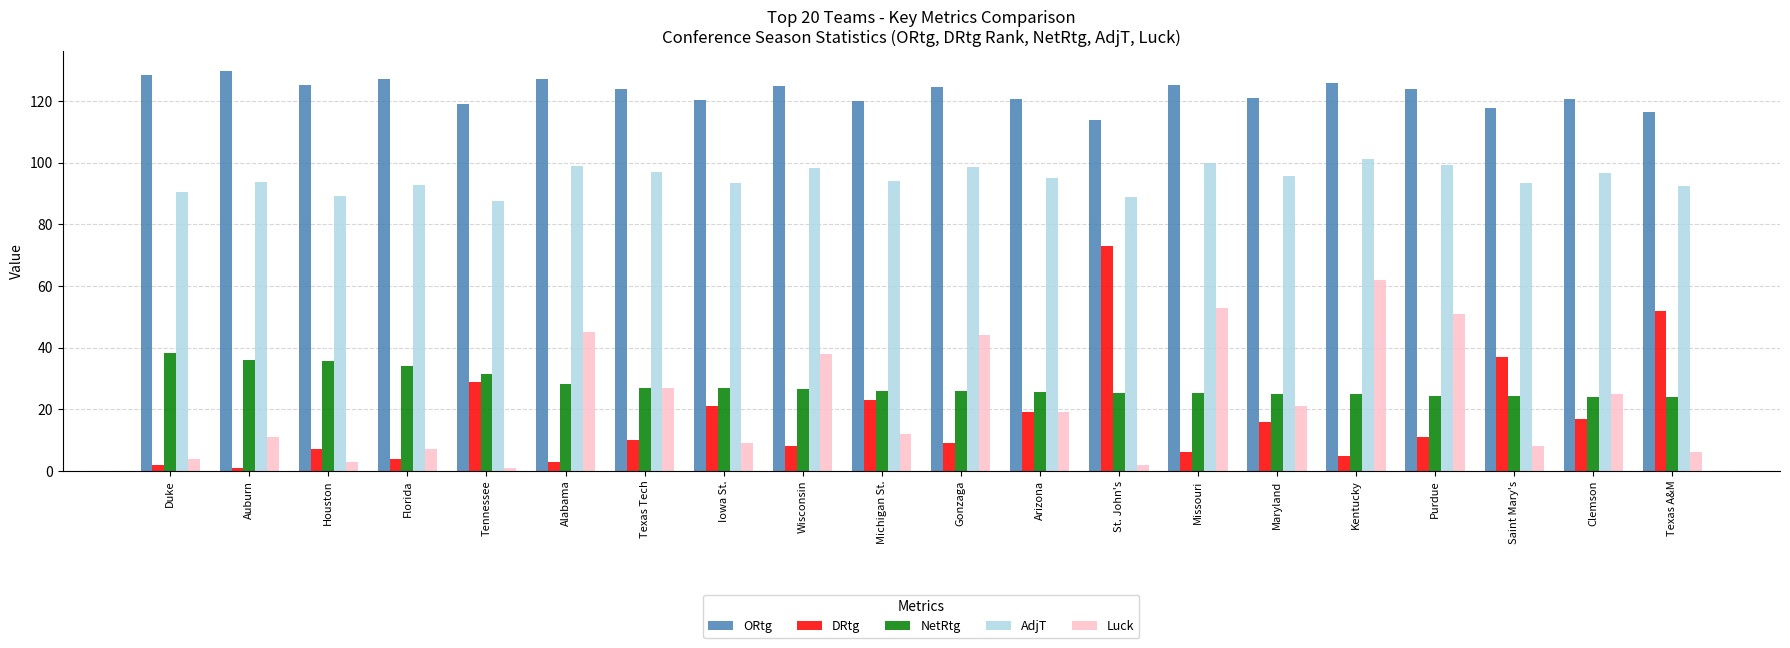

What is the difference between the highest and lowest values at Iowa St.?

111.3